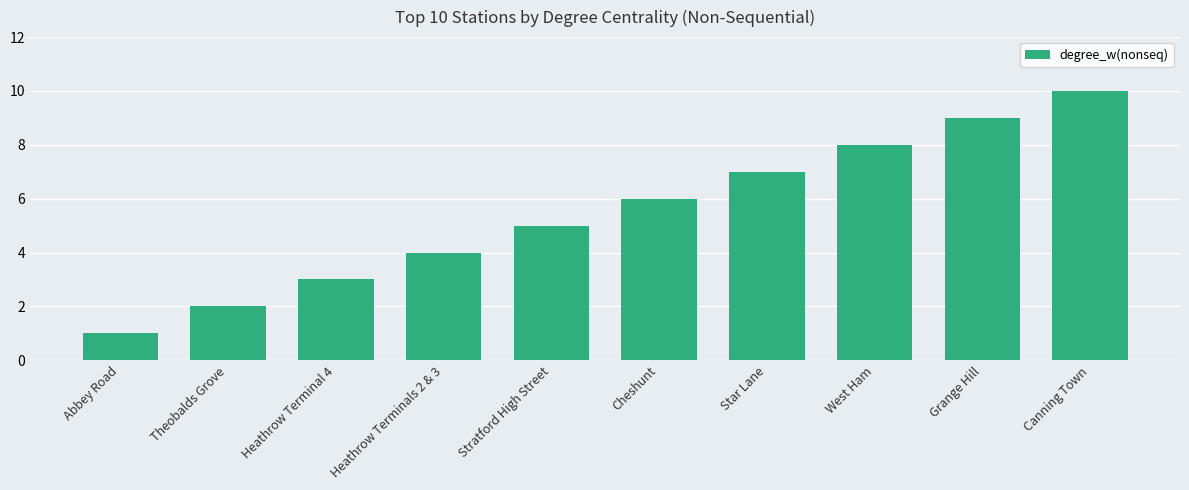

What is the value of the 8th bar from the left?

8